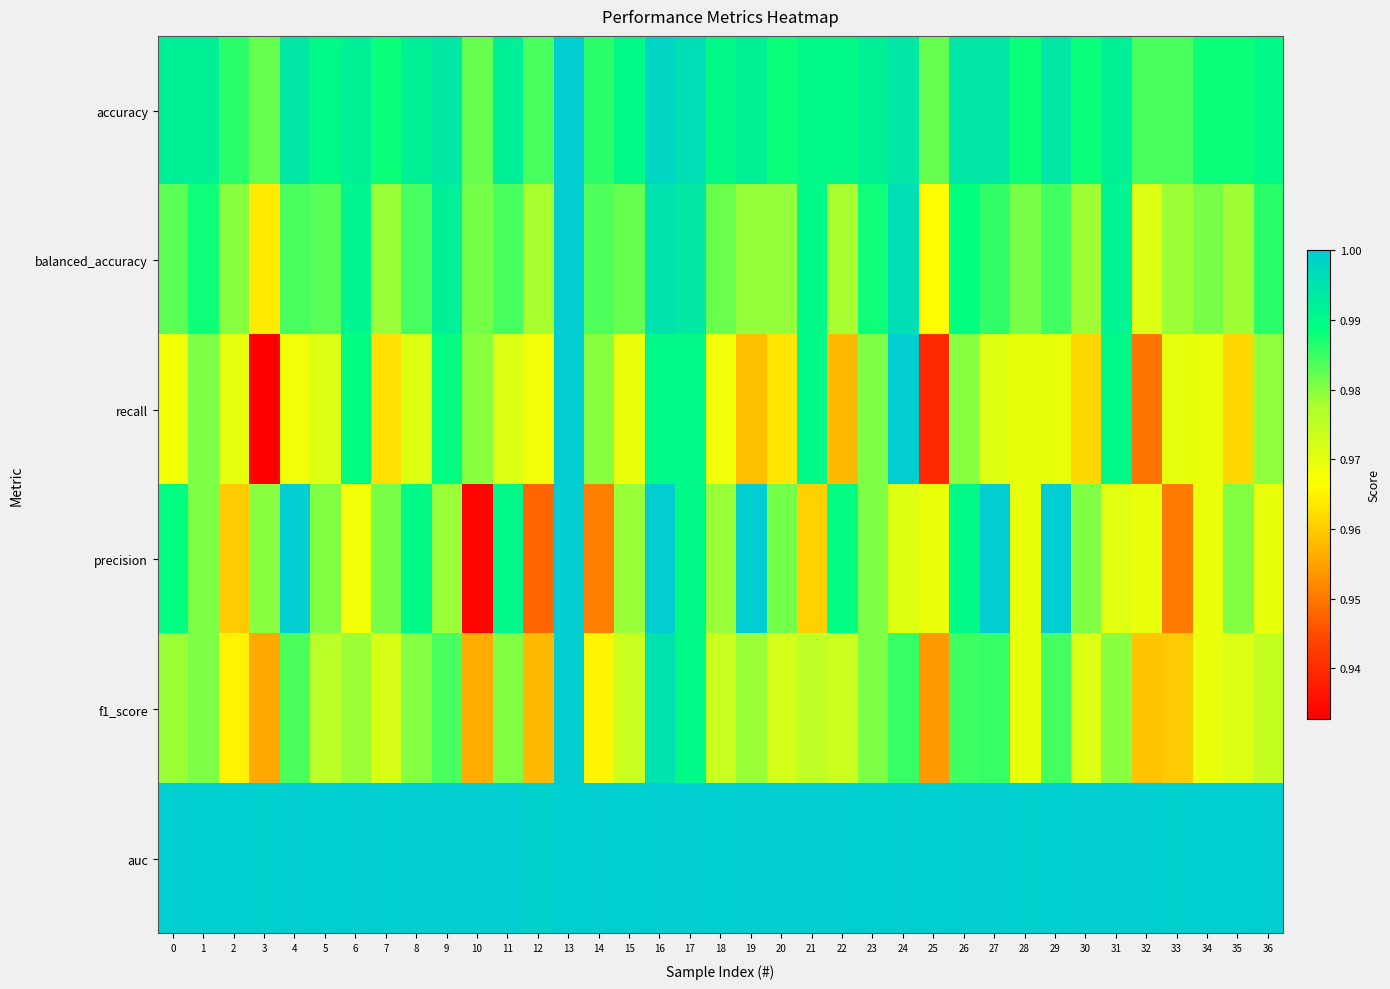

Which has a higher value, 30 or 27?

27